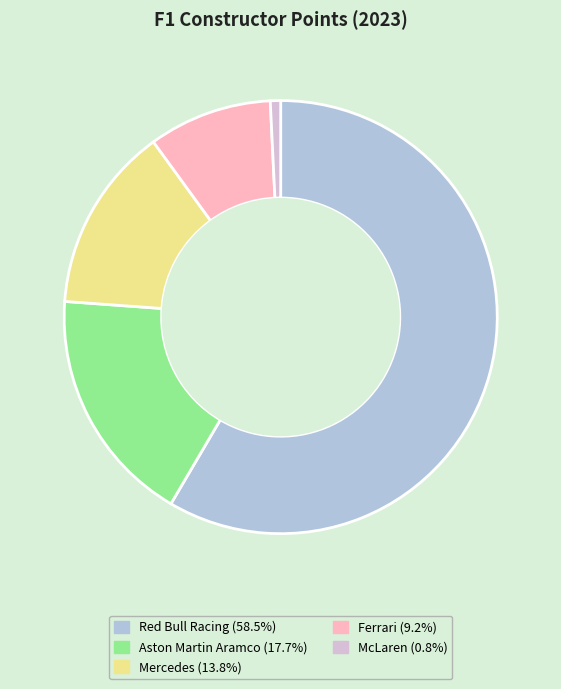

Which slice represents more than half of the pie?

Red Bull Racing